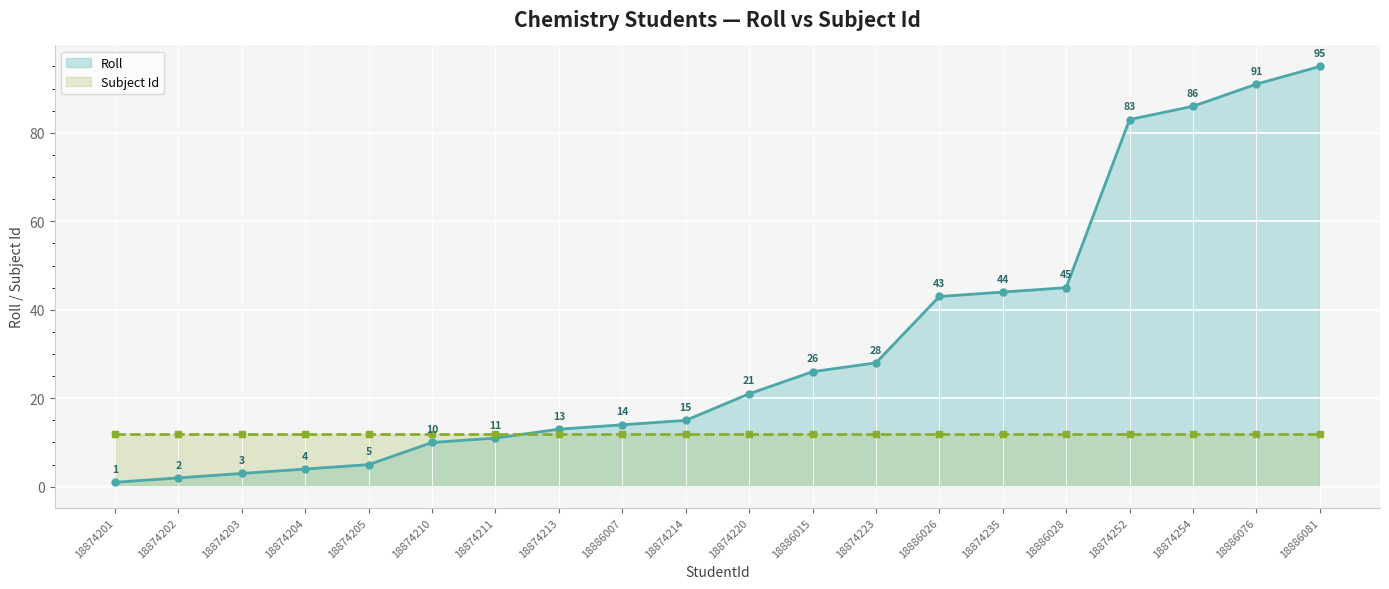

Between which two adjacent categories do Subject Id and Roll first intersect?

18874211 and 18874213